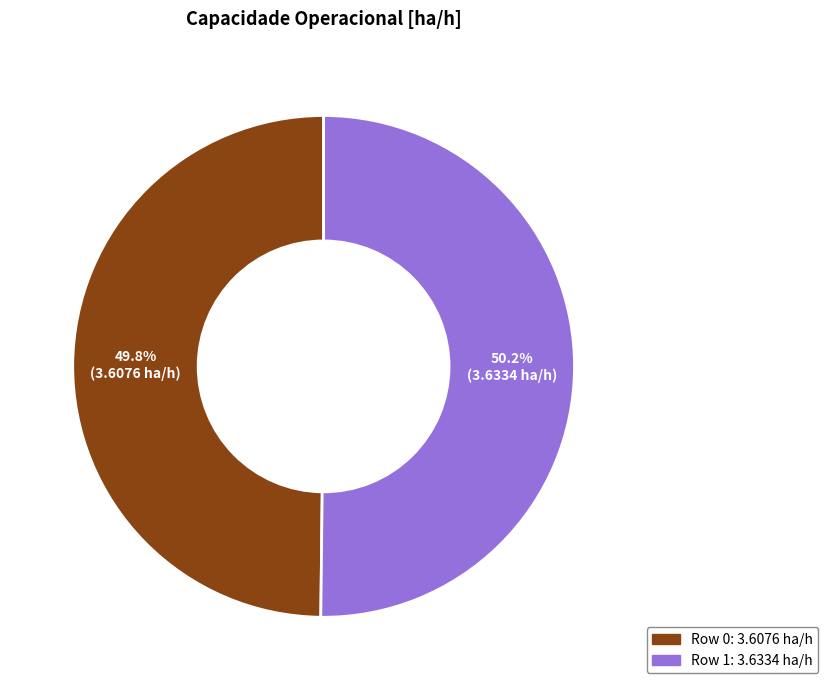

What percentage is the Row 0 slice, to the nearest percent?

50%